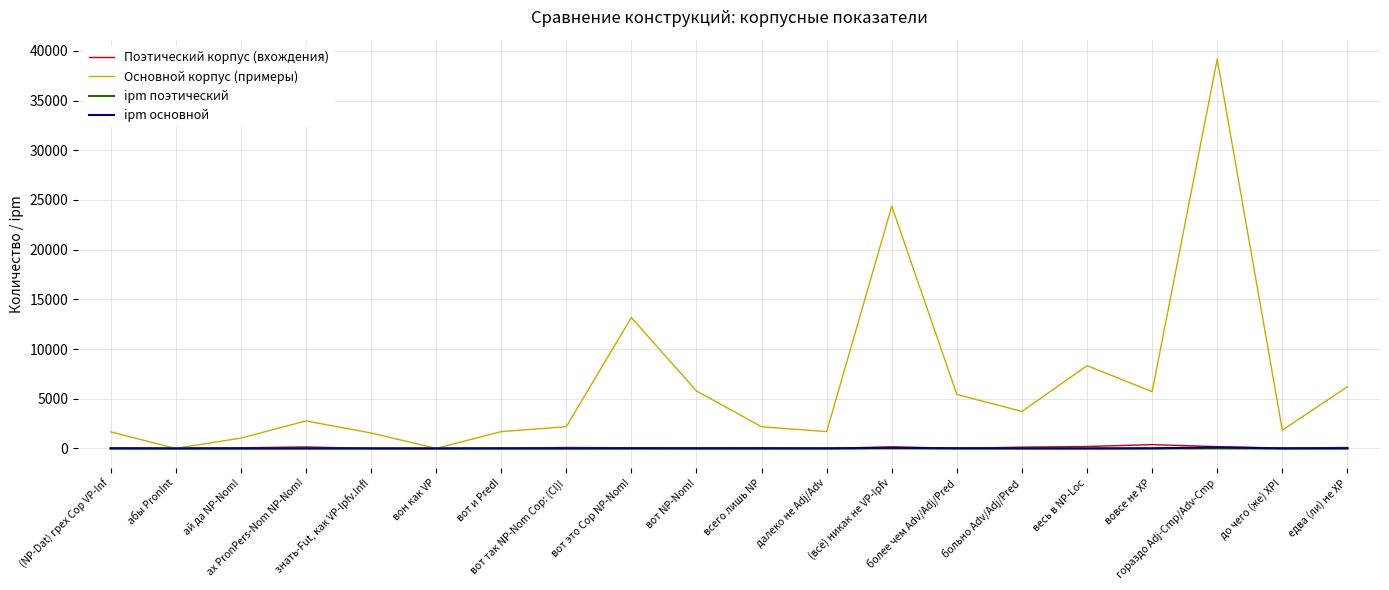

Where is Основной корпус (примеры) nearest to the value 19583?

(всё) никак не VP-Ipfv